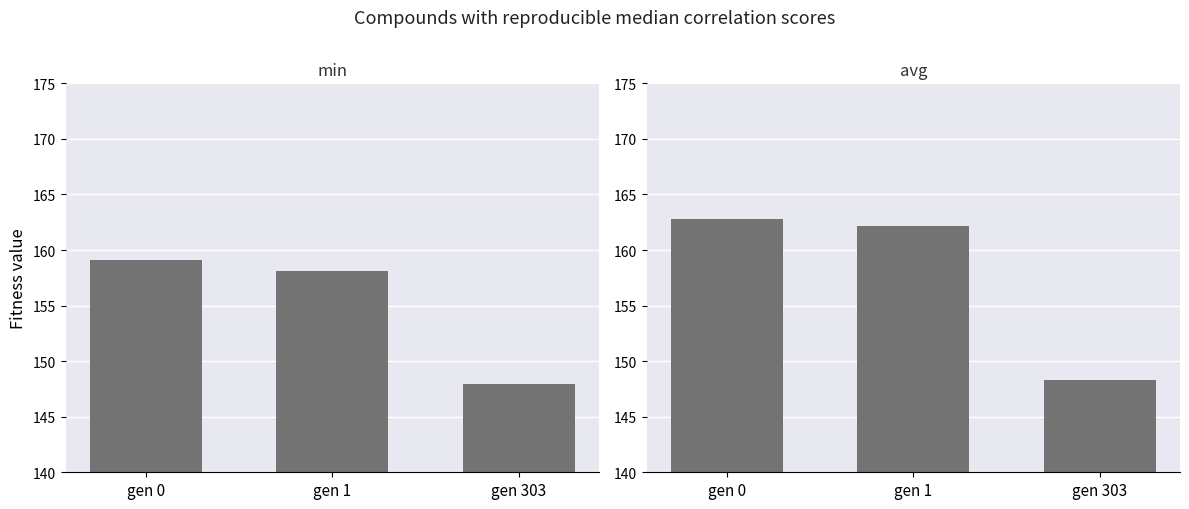

Rank the series by their maximum value, from lowest to highest.

min, avg